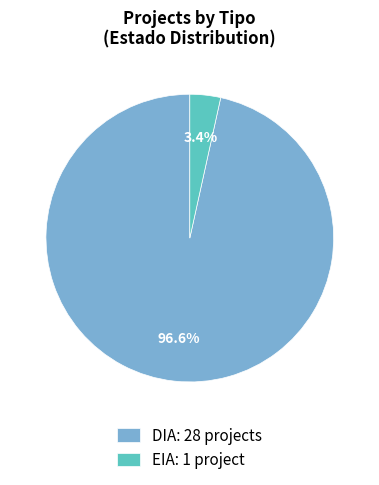

Is there a majority slice in this chart?

Yes